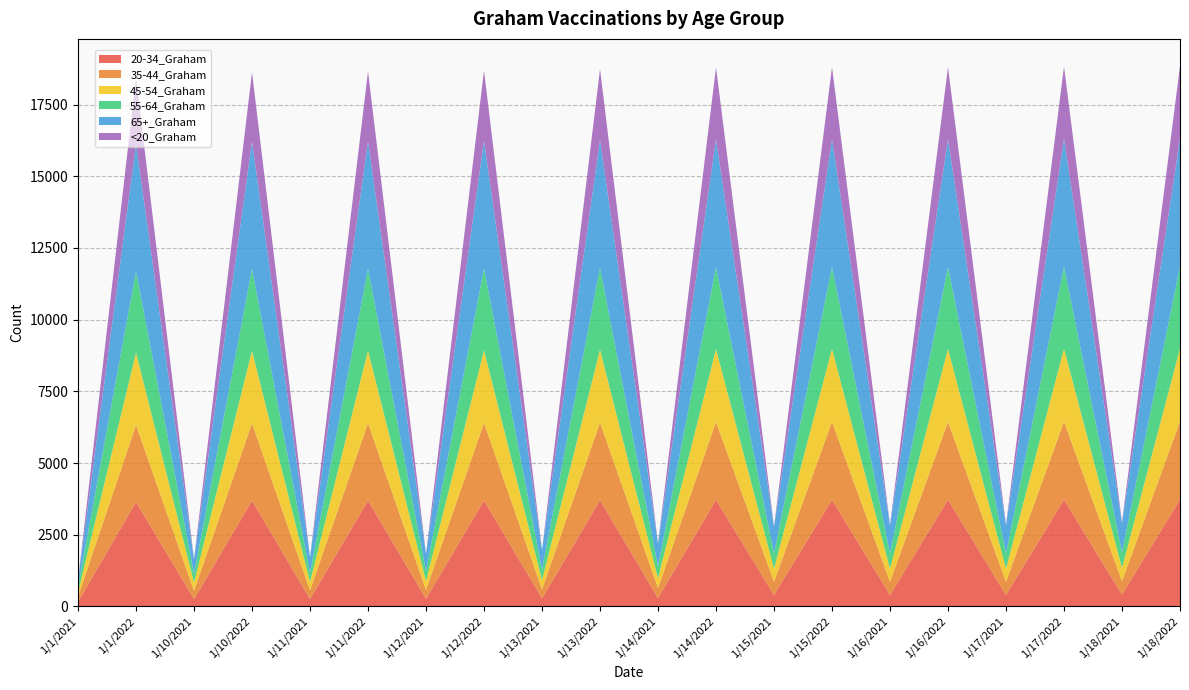

Reading left to right, extract all data points from this chart.

20-34_Graham: 1/1/2021=163	1/1/2022=3648	1/10/2021=255	1/10/2022=3691	1/11/2021=261	1/11/2022=3692	1/12/2021=270	1/12/2022=3697	1/13/2021=280	1/13/2022=3707	1/14/2021=293	1/14/2022=3717	1/15/2021=401	1/15/2022=3718	1/16/2021=402	1/16/2022=3718	1/17/2021=402	1/17/2022=3724	1/18/2021=414	1/18/2022=3731
35-44_Graham: 1/1/2021=177	1/1/2022=2682	1/10/2021=288	1/10/2022=2697	1/11/2021=300	1/11/2022=2700	1/12/2021=307	1/12/2022=2702	1/13/2021=317	1/13/2022=2707	1/14/2021=347	1/14/2022=2715	1/15/2021=461	1/15/2022=2716	1/16/2021=461	1/16/2022=2716	1/17/2021=461	1/17/2022=2719	1/18/2021=465	1/18/2022=2719
45-54_Graham: 1/1/2021=156	1/1/2022=2519	1/10/2021=289	1/10/2022=2530	1/11/2021=296	1/11/2022=2530	1/12/2021=310	1/12/2022=2532	1/13/2021=321	1/13/2022=2539	1/14/2021=346	1/14/2022=2540	1/15/2021=454	1/15/2022=2546	1/16/2021=454	1/16/2022=2546	1/17/2021=454	1/17/2022=2547	1/18/2021=465	1/18/2022=2547
55-64_Graham: 1/1/2021=182	1/1/2022=2836	1/10/2021=298	1/10/2022=2850	1/11/2021=312	1/11/2022=2850	1/12/2021=340	1/12/2022=2852	1/13/2021=358	1/13/2022=2854	1/14/2021=402	1/14/2022=2856	1/15/2021=526	1/15/2022=2856	1/16/2021=526	1/16/2022=2856	1/17/2021=526	1/17/2022=2858	1/18/2021=540	1/18/2022=2860
65+_Graham: 1/1/2021=237	1/1/2022=4437	1/10/2021=510	1/10/2022=4448	1/11/2021=547	1/11/2022=4450	1/12/2021=604	1/12/2022=4452	1/13/2021=693	1/13/2022=4456	1/14/2021=805	1/14/2022=4456	1/15/2021=930	1/15/2022=4456	1/16/2021=984	1/16/2022=4456	1/17/2021=985	1/17/2022=4456	1/18/2021=1031	1/18/2022=4457
<20_Graham: 1/1/2021=3	1/1/2022=2299	1/10/2021=4	1/10/2022=2412	1/11/2021=4	1/11/2022=2434	1/12/2021=6	1/12/2022=2446	1/13/2021=6	1/13/2022=2472	1/14/2021=6	1/14/2022=2512	1/15/2021=21	1/15/2022=2512	1/16/2021=21	1/16/2022=2512	1/17/2021=21	1/17/2022=2517	1/18/2021=21	1/18/2022=2532